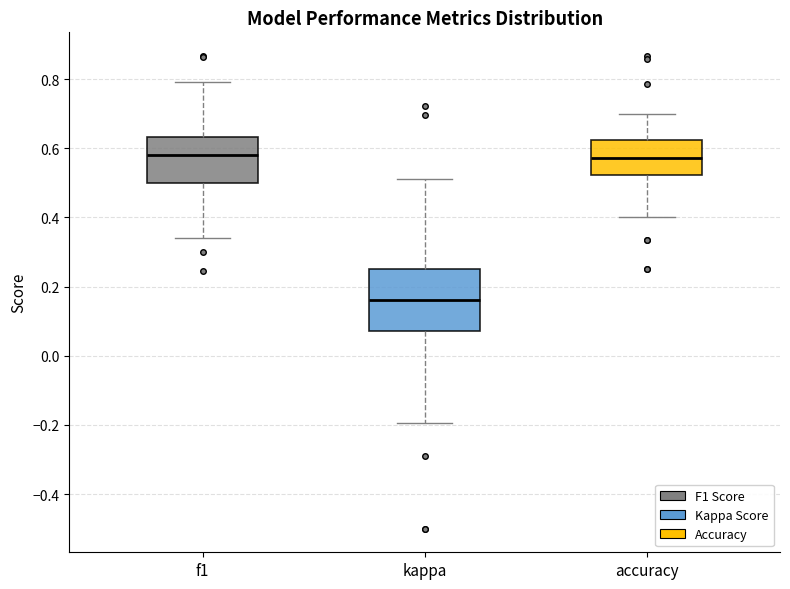

Which box is the tallest, from its lower edge to its upper edge?

kappa